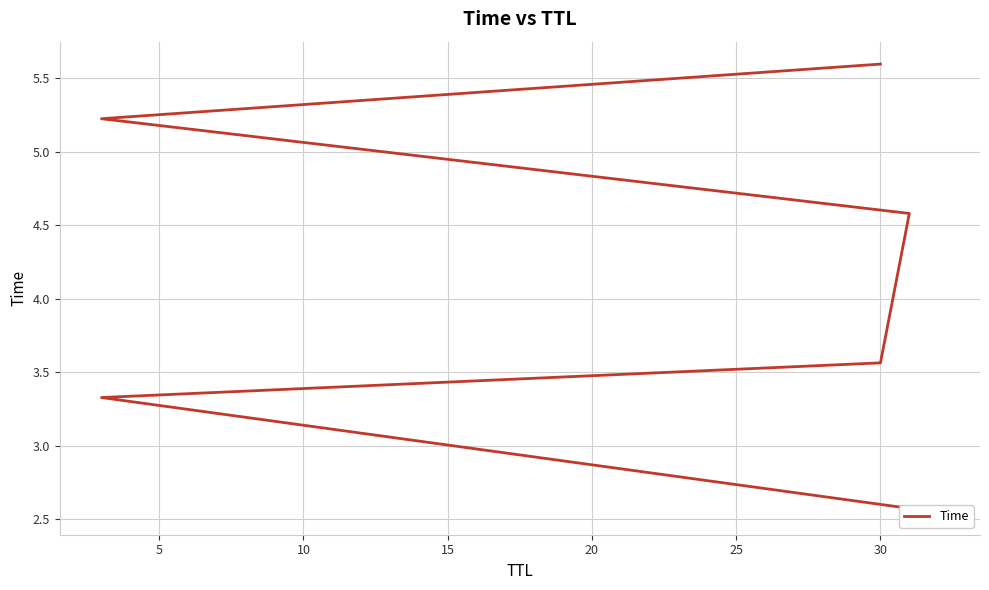

What is the difference between the maximum and second lowest values?

2.3